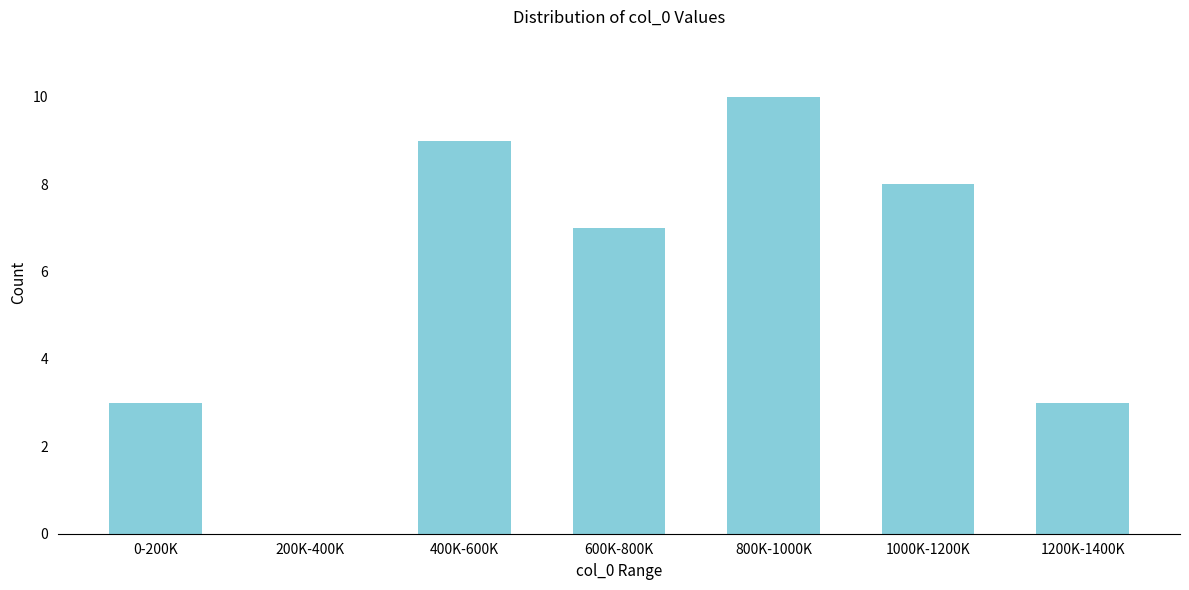

Reading right to left, transcribe all the data shown in this chart.

1200K-1400K=3	1000K-1200K=8	800K-1000K=10	600K-800K=7	400K-600K=9	200K-400K=0	0-200K=3